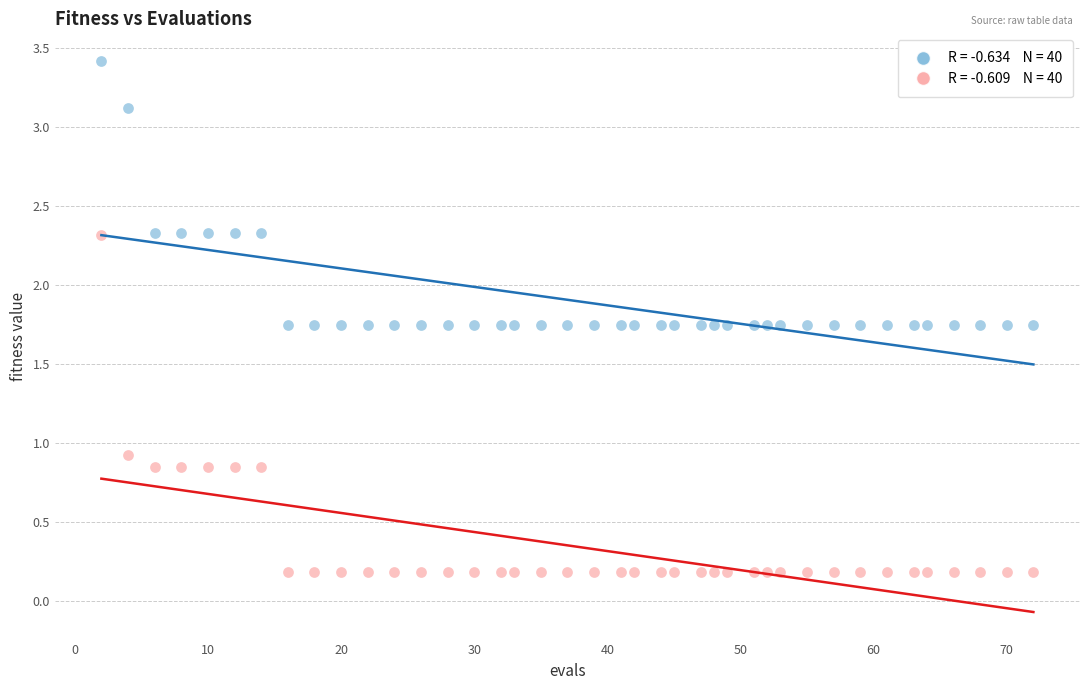

Across all data points, what is the range of Y values (max minus min)?

3.2